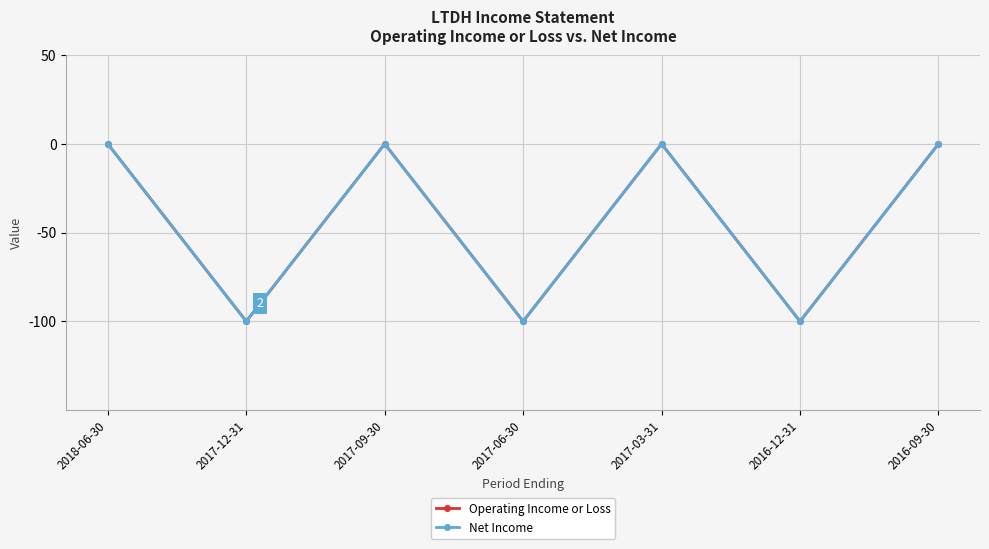

Is this an area chart (filled region under the line)?

No